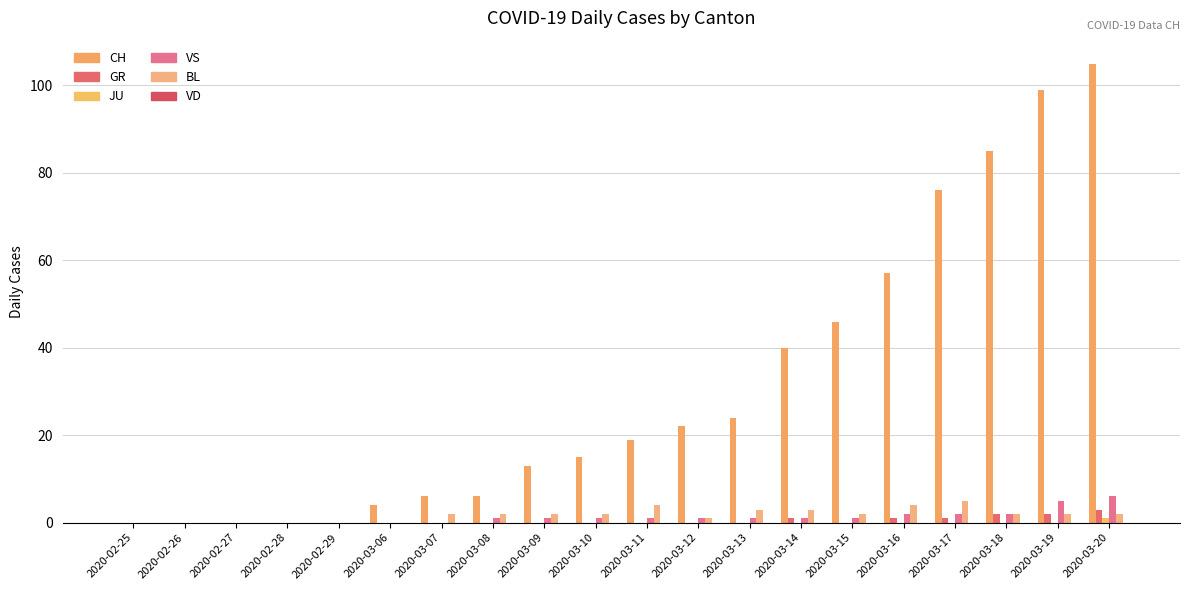

Are the bars horizontal?

No